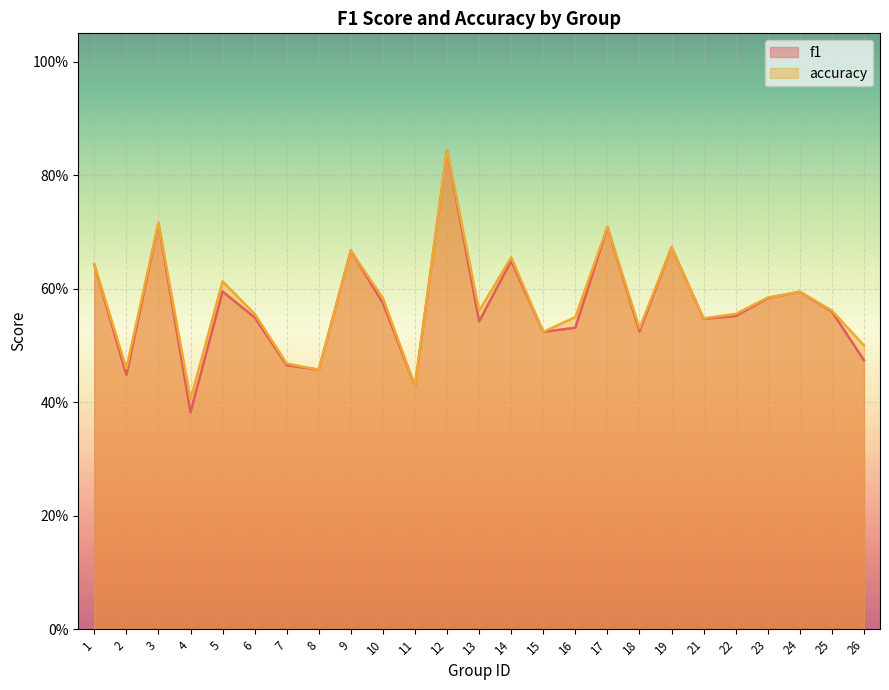

Which has a higher value, 3 or 4?

3